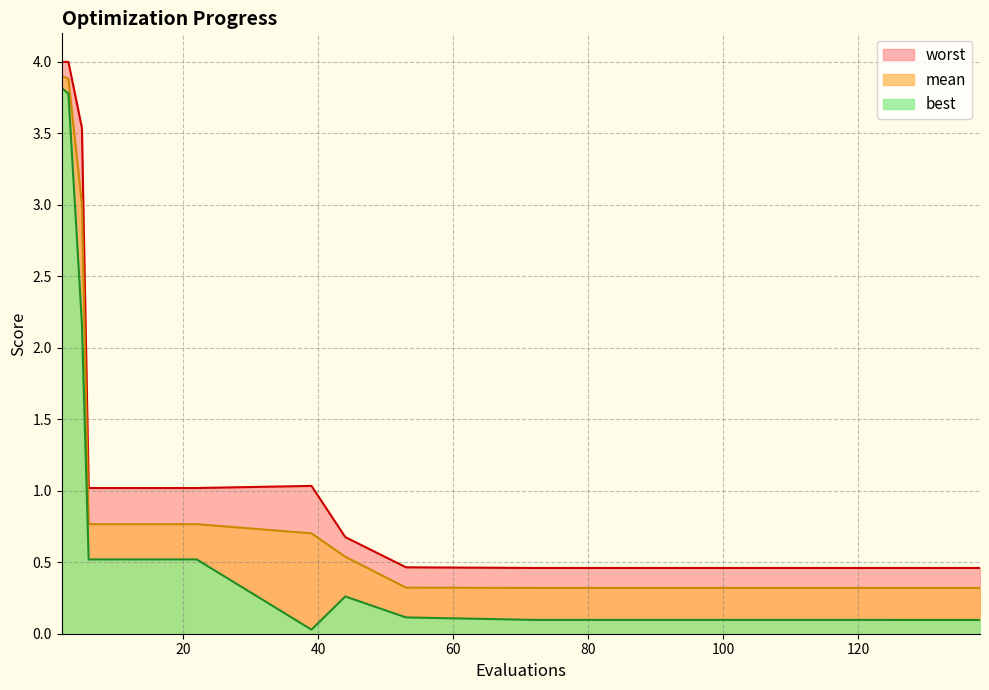

How many series are shown in this chart?

3